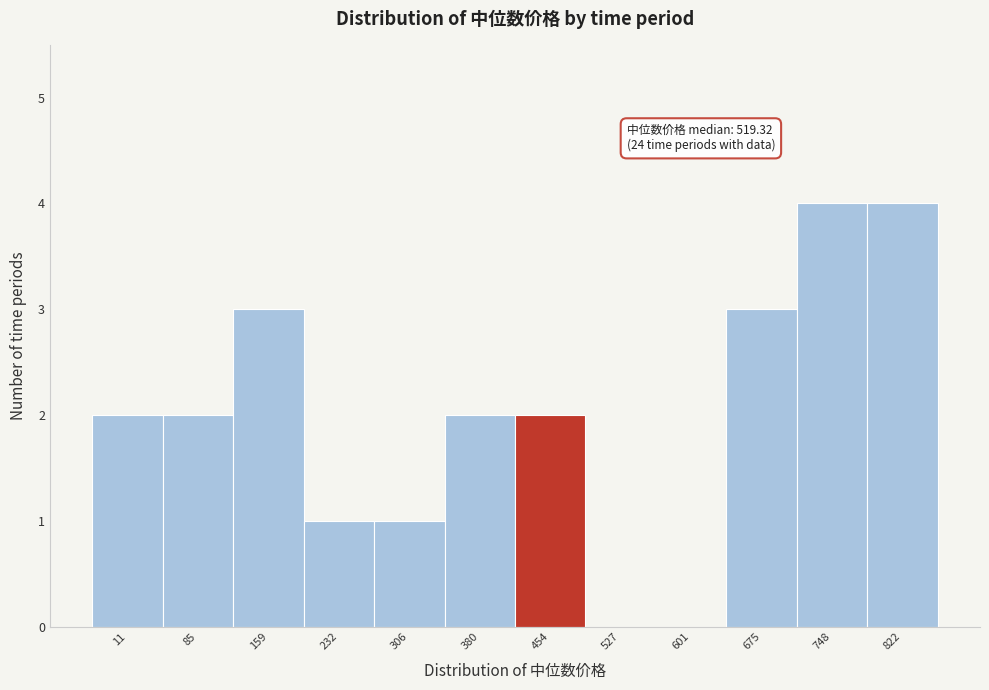

Reading right to left, extract all data points from this chart.

822=4	748=4	675=3	601=0	527=0	454=2	380=2	306=1	232=1	159=3	85=2	11=2